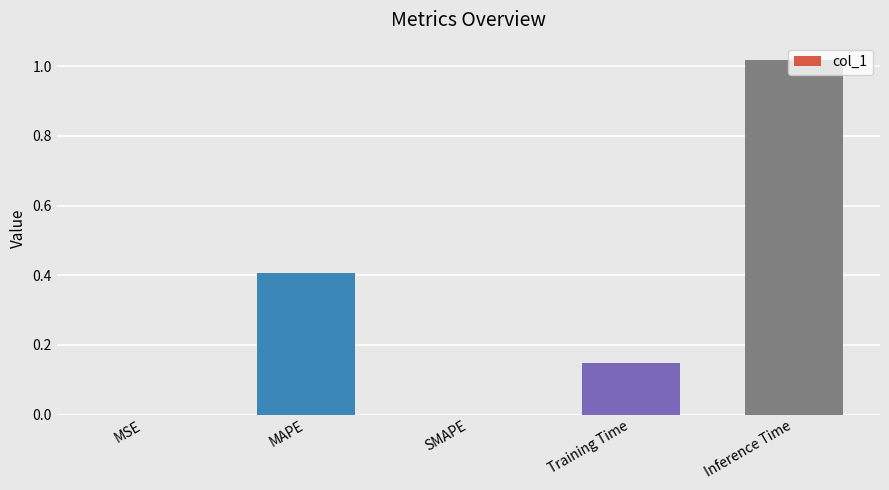

Which category has the highest value across all series?

Inference Time